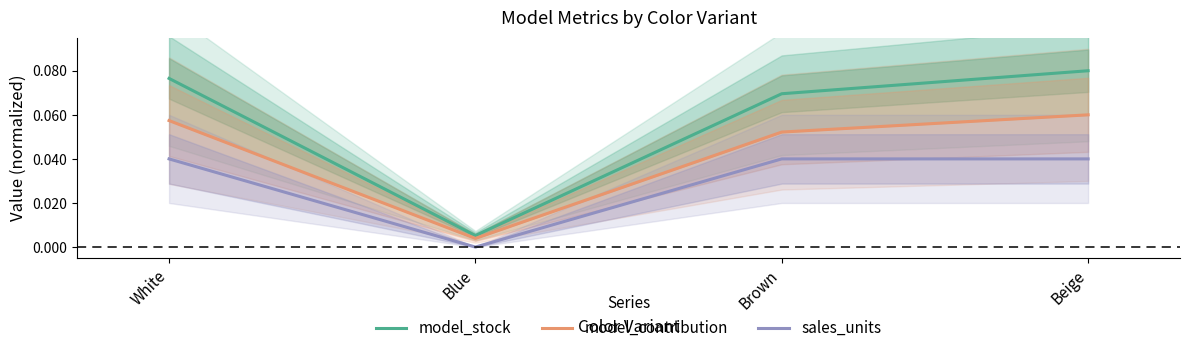

Which series has the widest spread of values?

model_stock